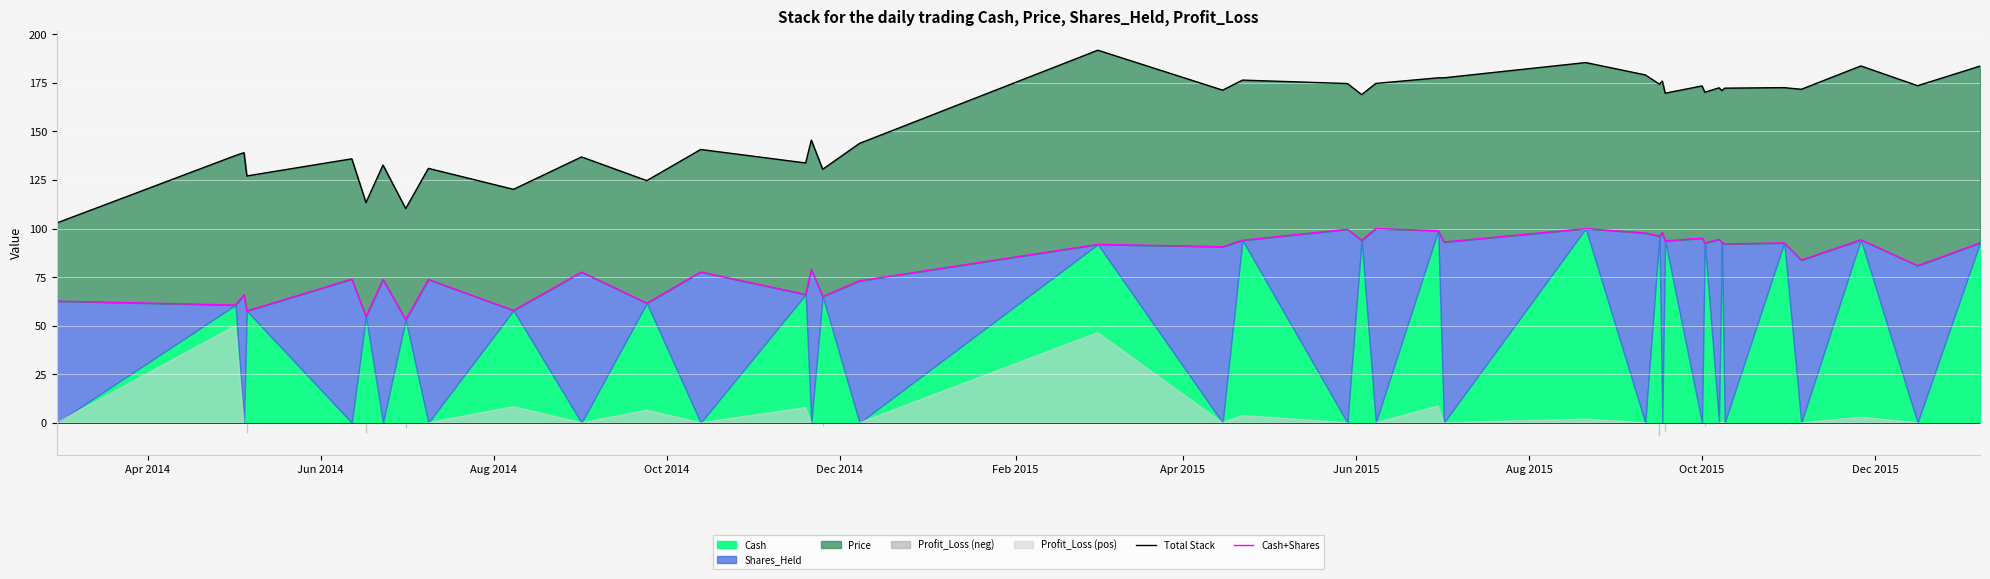

How many lines are shown in the chart?

2